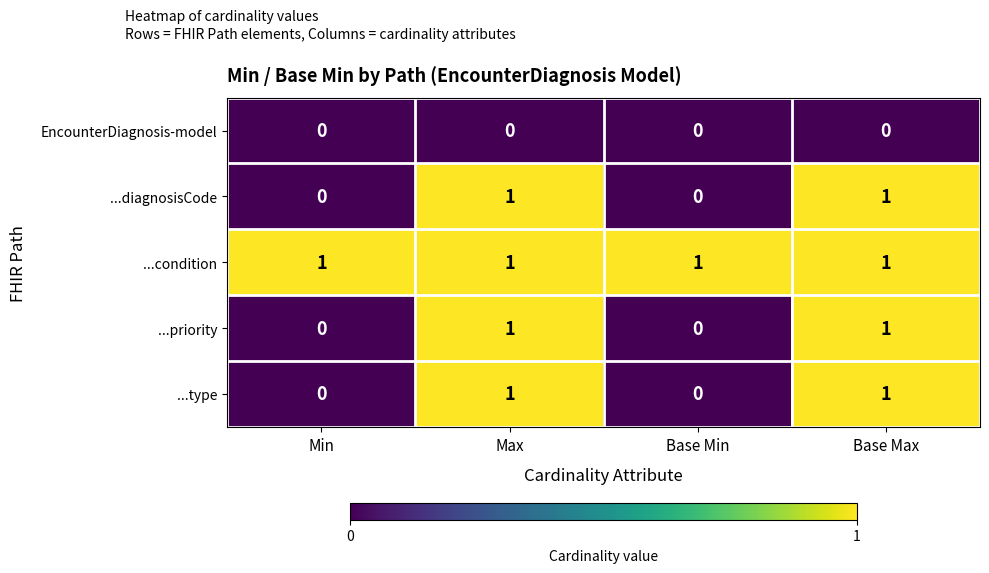

Which series has the largest total across all categories?

...condition